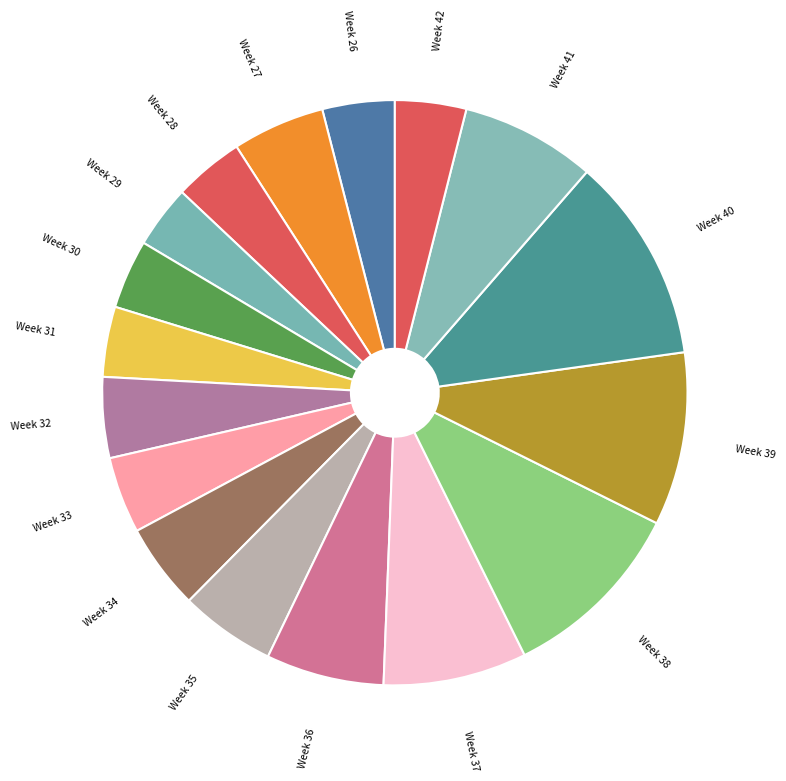

Does Week 32 represent more than half of the total?

No